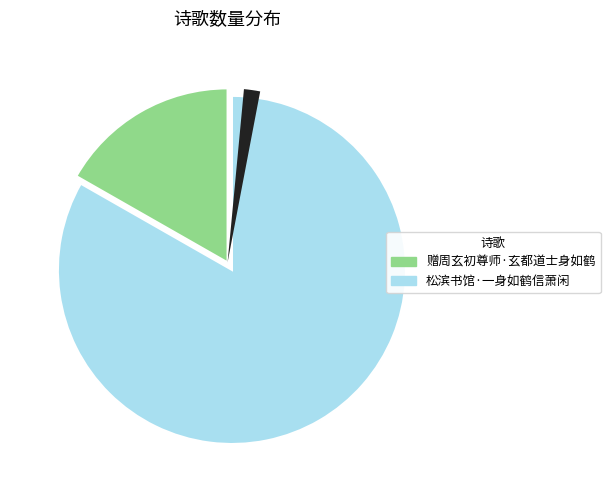

Is it true that 赠周玄初尊师·玄都道士身如鹤 is 6% of the pie?

False